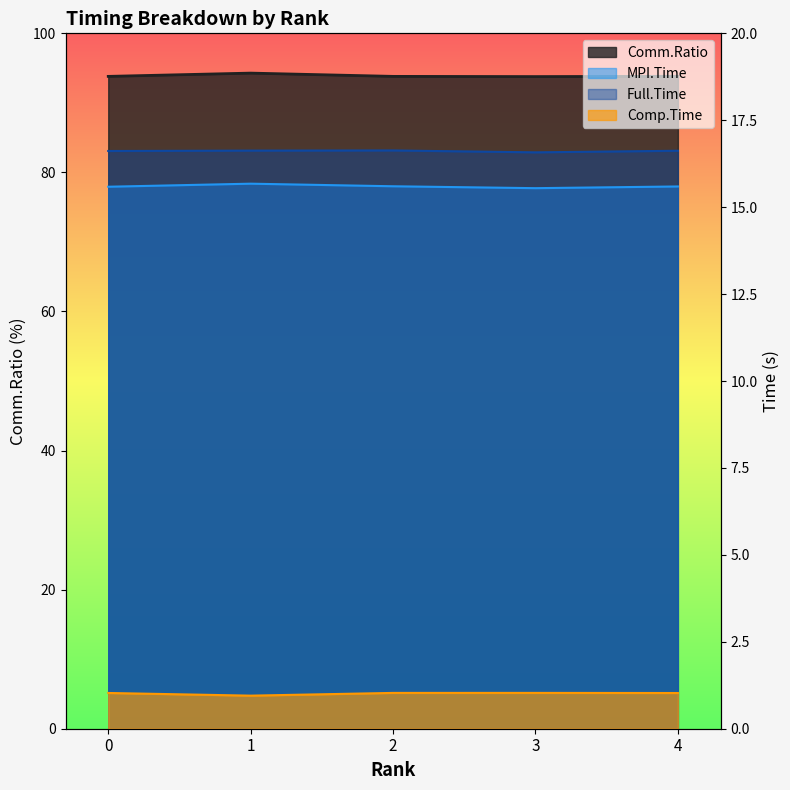

What is the sum of all Comm.Ratio values?

469.5